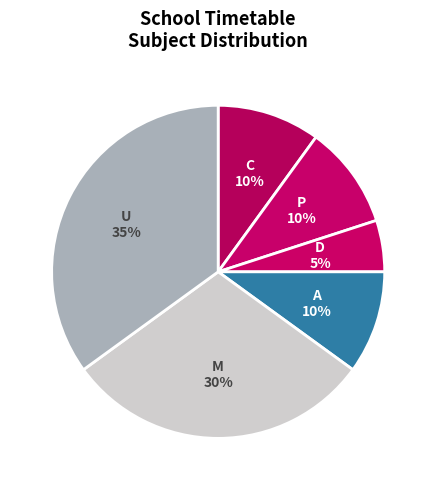

To the nearest percent, what portion does M represent?

30%